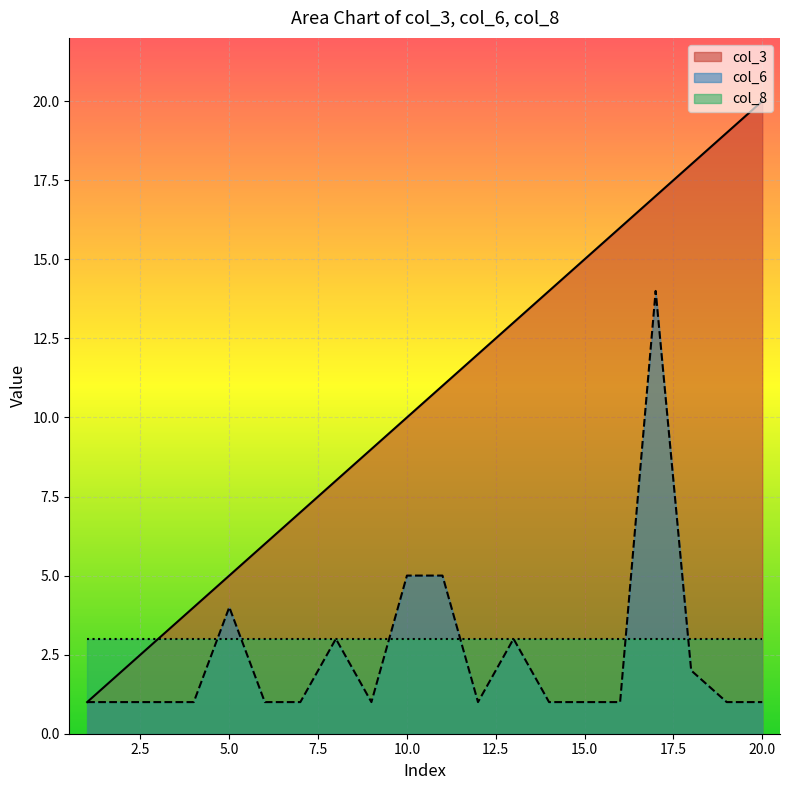

Which category has the highest value in the col_6 series?

17